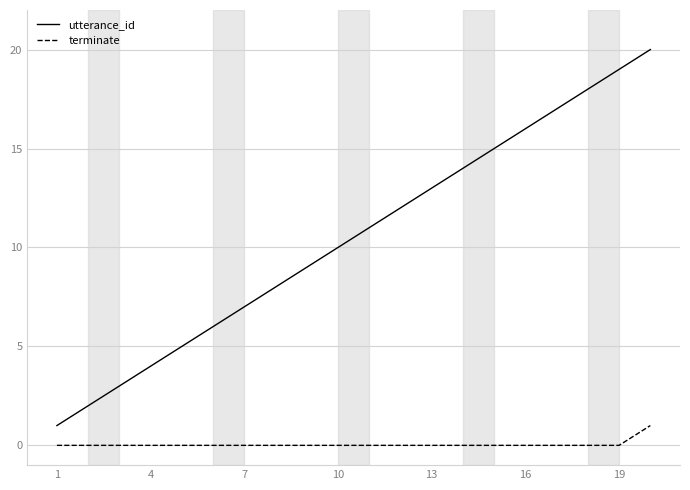

How many series are shown in this chart?

2